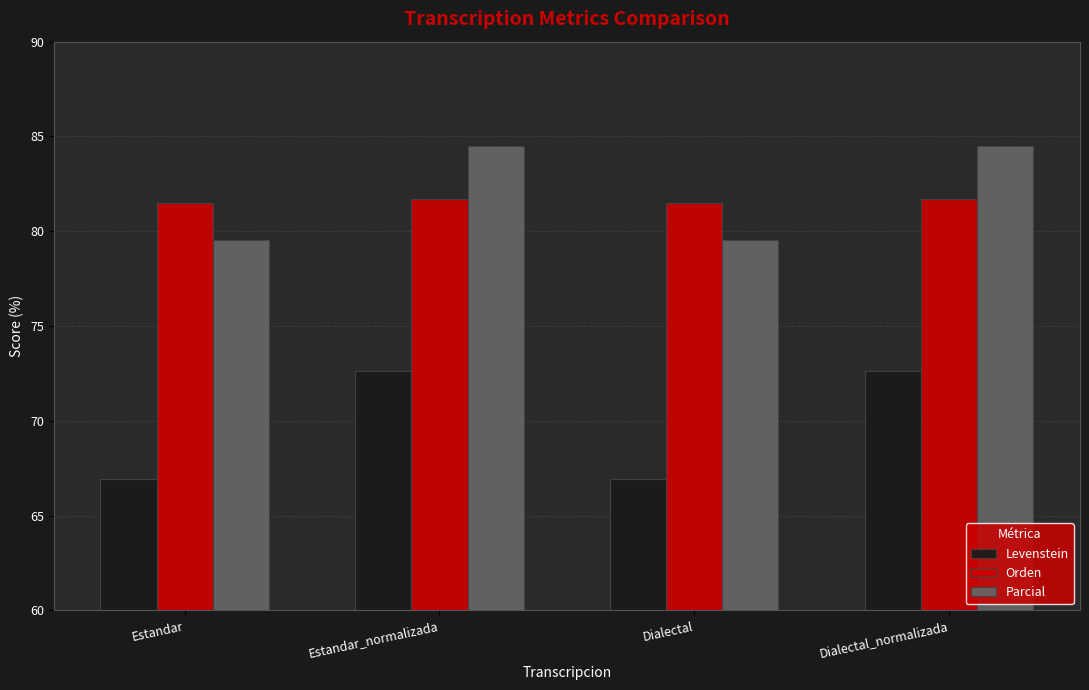

Are the bars horizontal?

No